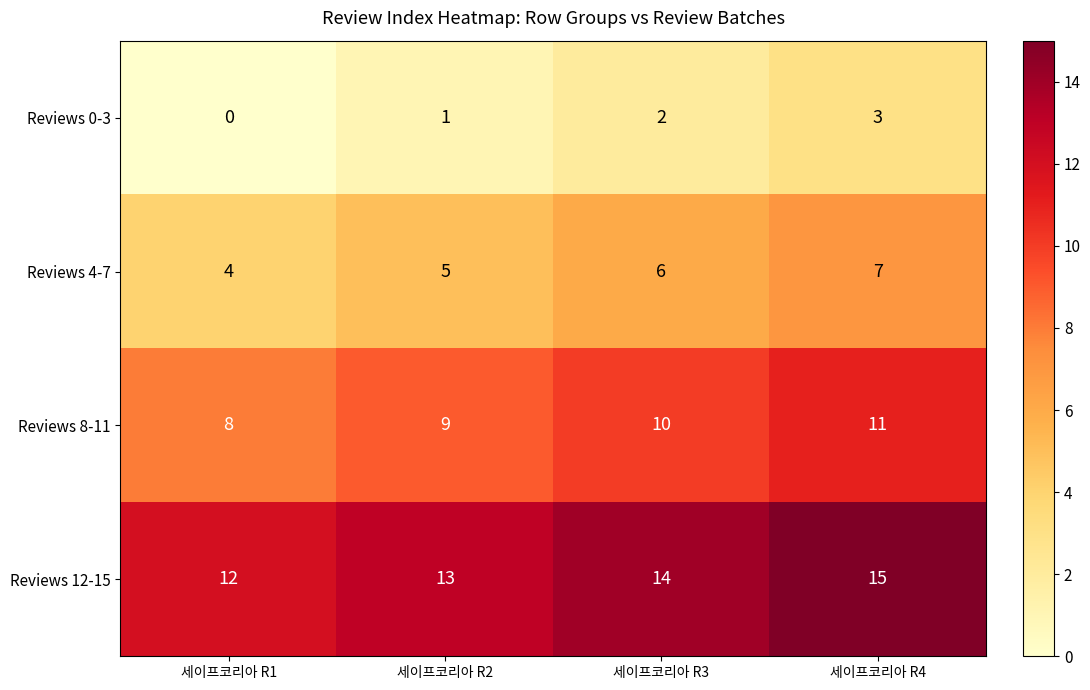

What is the spread (max minus min) of values at 세이프코리아 R1?

12